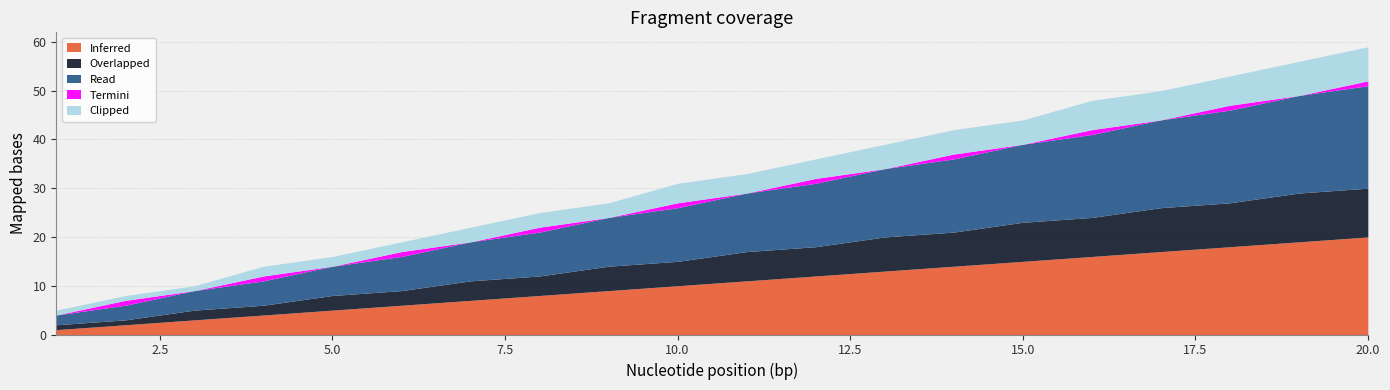

Reading left to right, what are all the values shown in this chart?

Inferred: 1=1	2=2	3=3	4=4	5=5	6=6	7=7	8=8	9=9	10=10	11=11	12=12	13=13	14=14	15=15	16=16	17=17	18=18	19=19	20=20
Overlapped: 1=1	2=1	3=2	4=2	5=3	6=3	7=4	8=4	9=5	10=5	11=6	12=6	13=7	14=7	15=8	16=8	17=9	18=9	19=10	20=10
Read: 1=2	2=3	3=4	4=5	5=6	6=7	7=8	8=9	9=10	10=11	11=12	12=13	13=14	14=15	15=16	16=17	17=18	18=19	19=20	20=21
Termini: 1=0	2=1	3=0	4=1	5=0	6=1	7=0	8=1	9=0	10=1	11=0	12=1	13=0	14=1	15=0	16=1	17=0	18=1	19=0	20=1
Clipped: 1=1	2=1	3=1	4=2	5=2	6=2	7=3	8=3	9=3	10=4	11=4	12=4	13=5	14=5	15=5	16=6	17=6	18=6	19=7	20=7